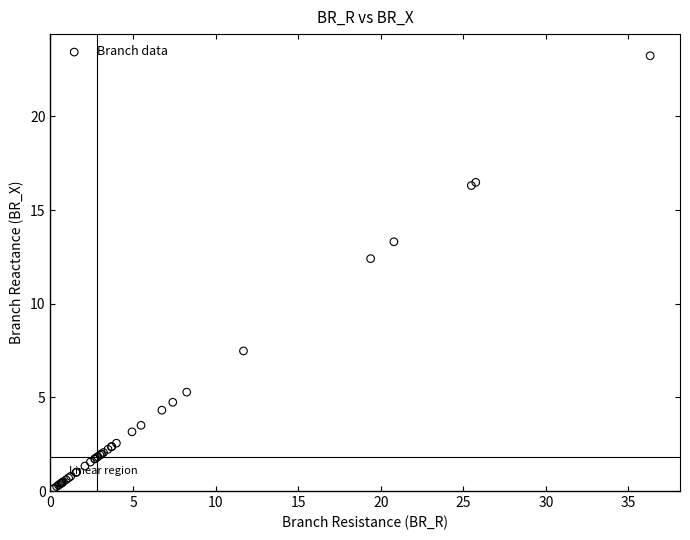

What Y value in the scatter plot is closest to 11?

12.4